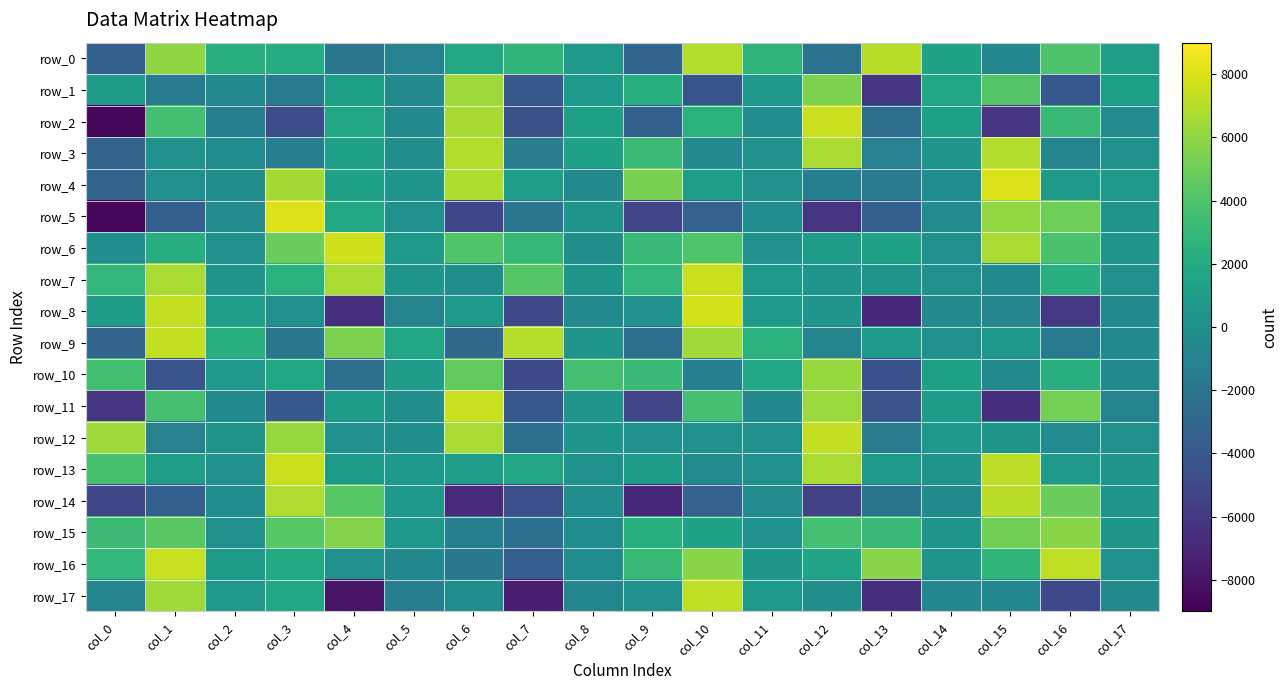

Count the number of data series in this chart.

18